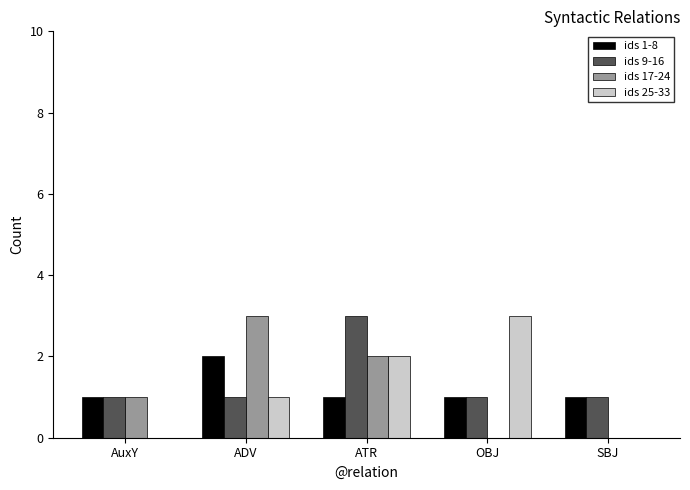

Reading right to left, what are all the values shown in this chart?

ids 1-8: SBJ=1	OBJ=1	ATR=1	ADV=2	AuxY=1
ids 9-16: SBJ=1	OBJ=1	ATR=3	ADV=1	AuxY=1
ids 17-24: SBJ=0	OBJ=0	ATR=2	ADV=3	AuxY=1
ids 25-33: SBJ=0	OBJ=3	ATR=2	ADV=1	AuxY=0